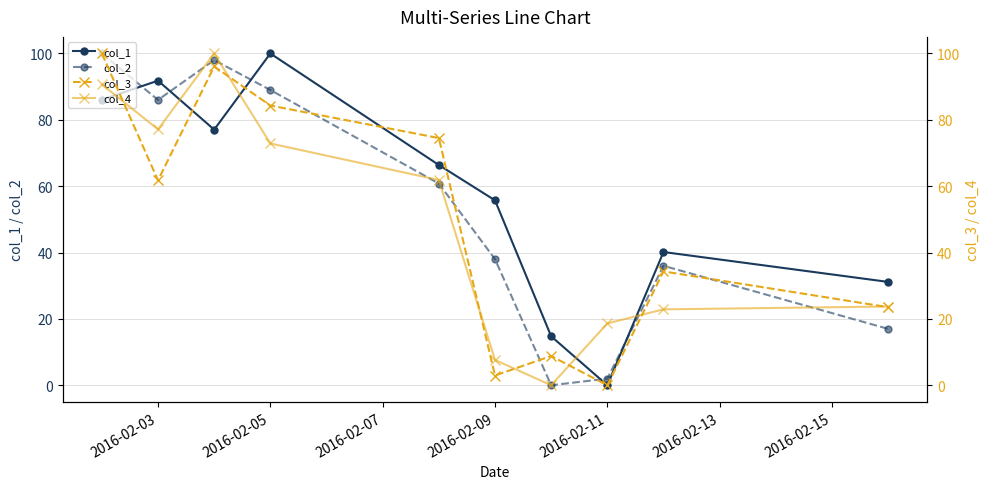

Which series has the widest spread of values?

col_1